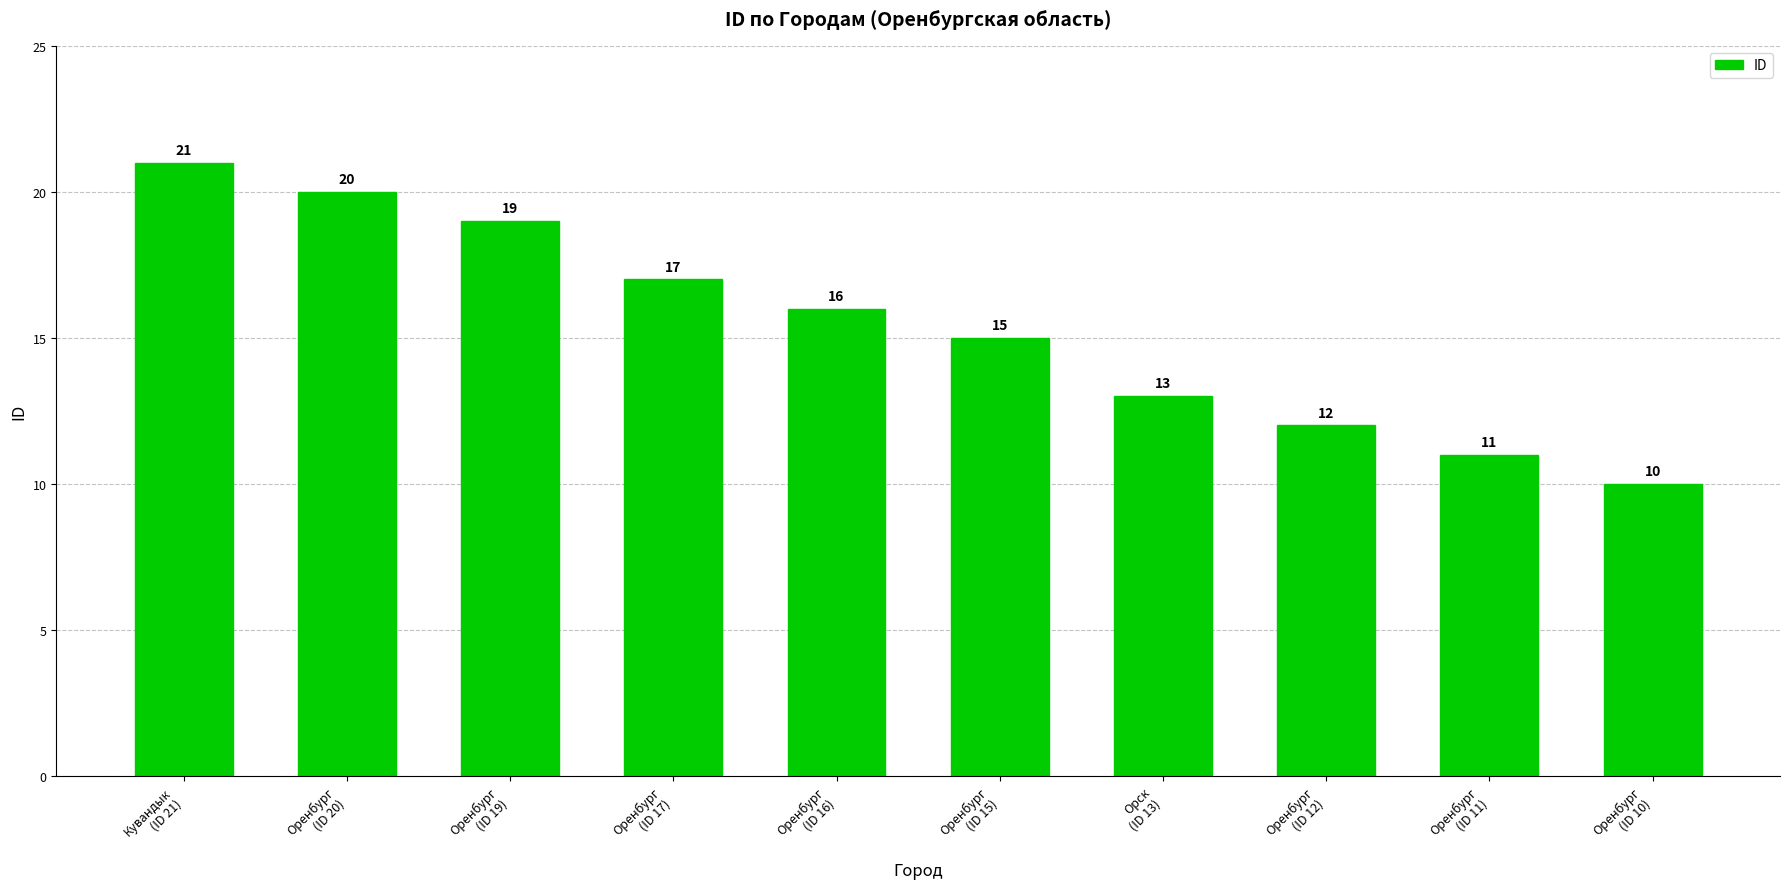

List the labels in order of value, smallest first.

Оренбург
(ID 10), Оренбург
(ID 11), Оренбург
(ID 12), Орск
(ID 13), Оренбург
(ID 15), Оренбург
(ID 16), Оренбург
(ID 17), Оренбург
(ID 19), Оренбург
(ID 20), Кувандык
(ID 21)